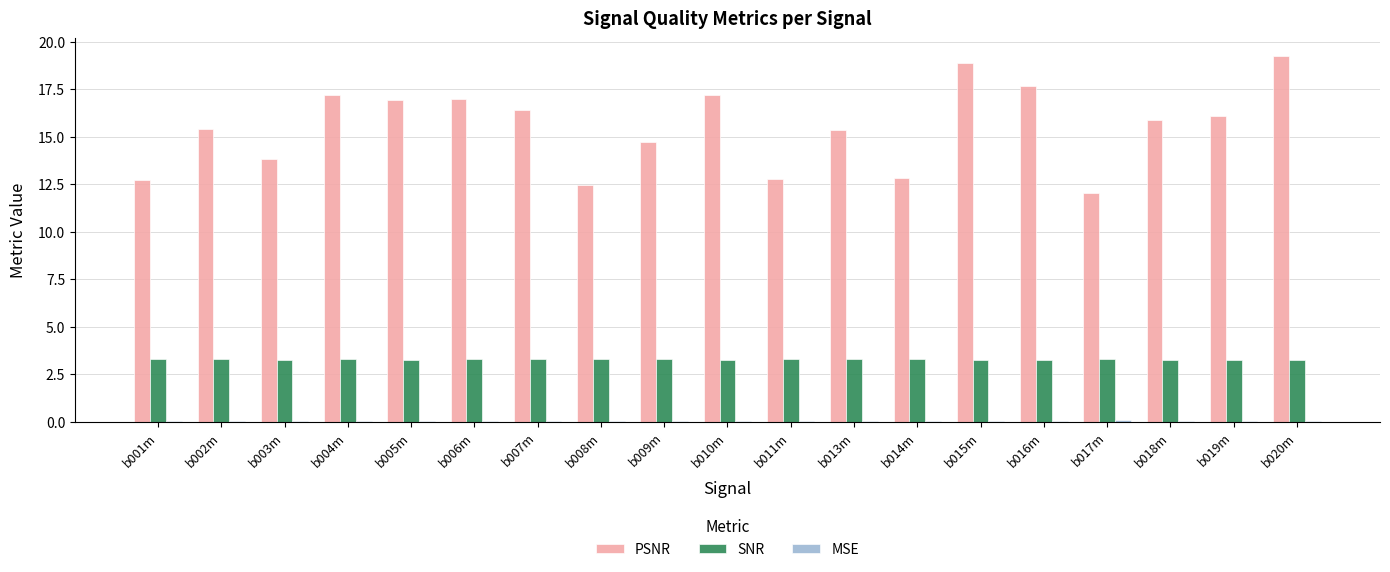

The value of SNR at b001m is 5.8. True or false?

False